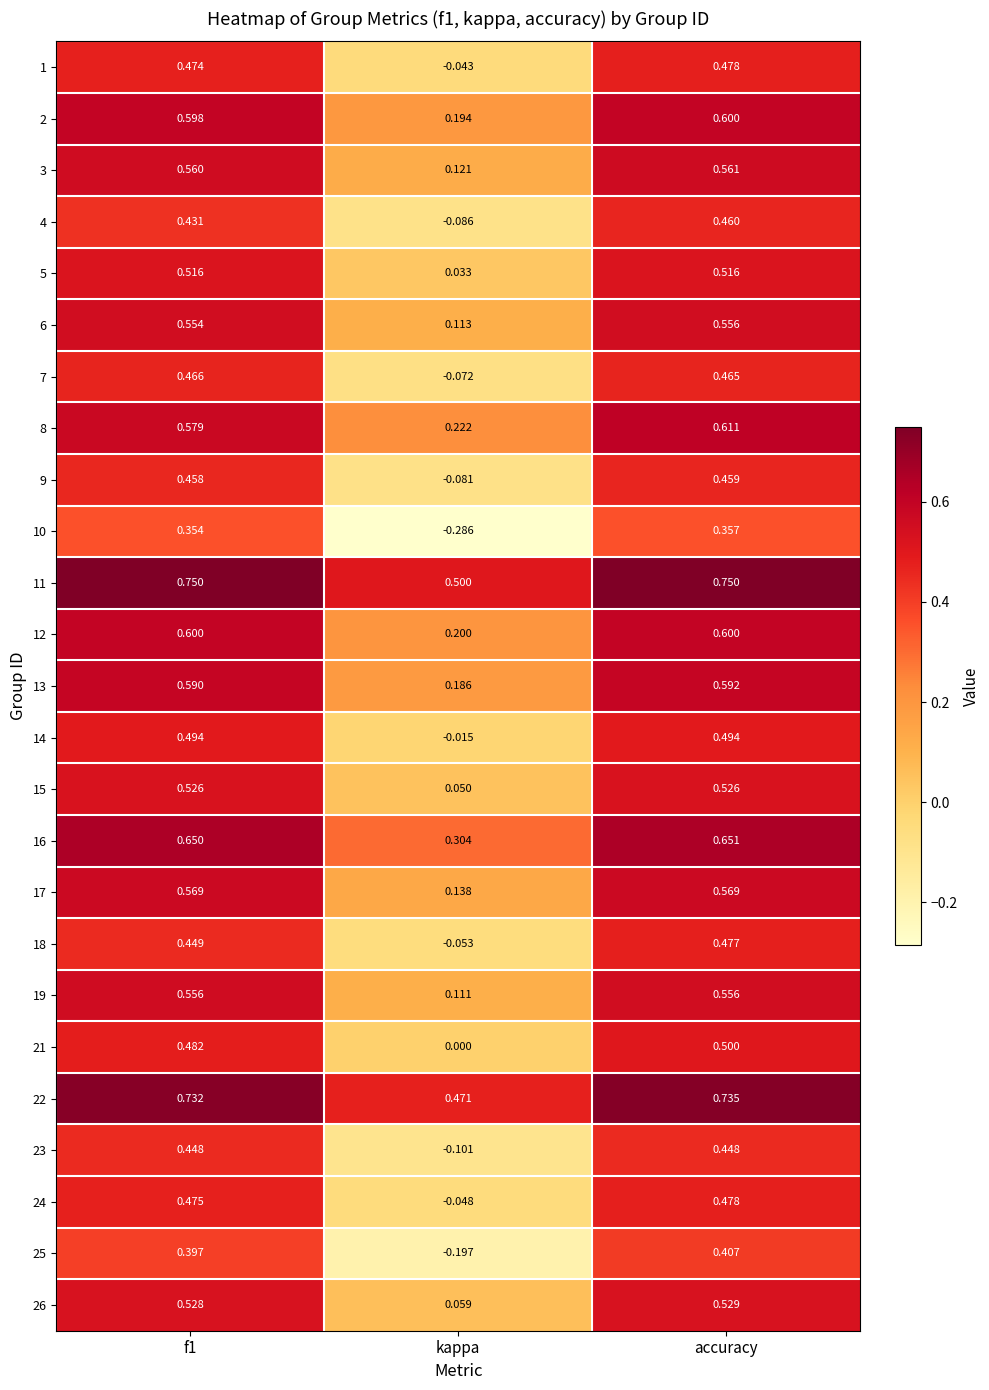

How many values in the 1 series exceed 0?

2